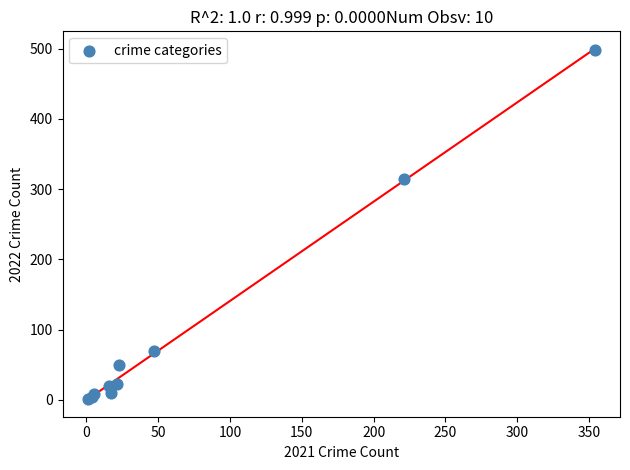

What Y value in the scatter plot is closest to 249?

314